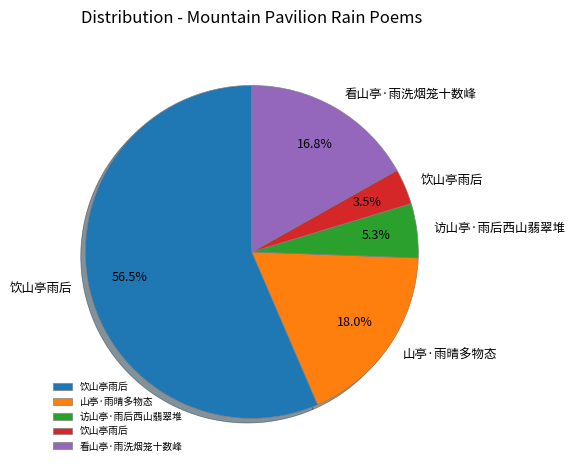

Does any single category account for the majority?

Yes